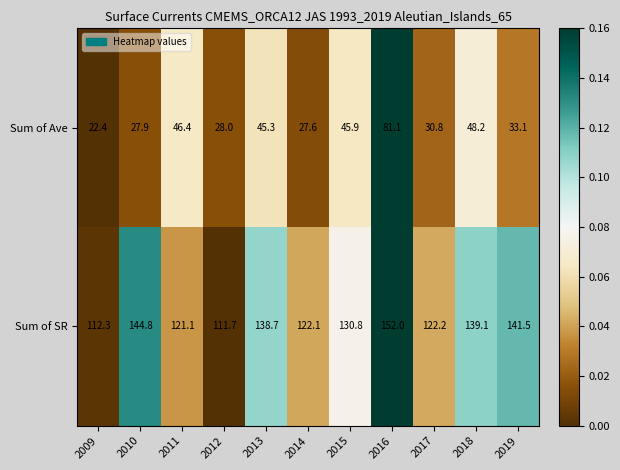

The Sum of Ave series shows 48.1 at 2017. True or false?

False